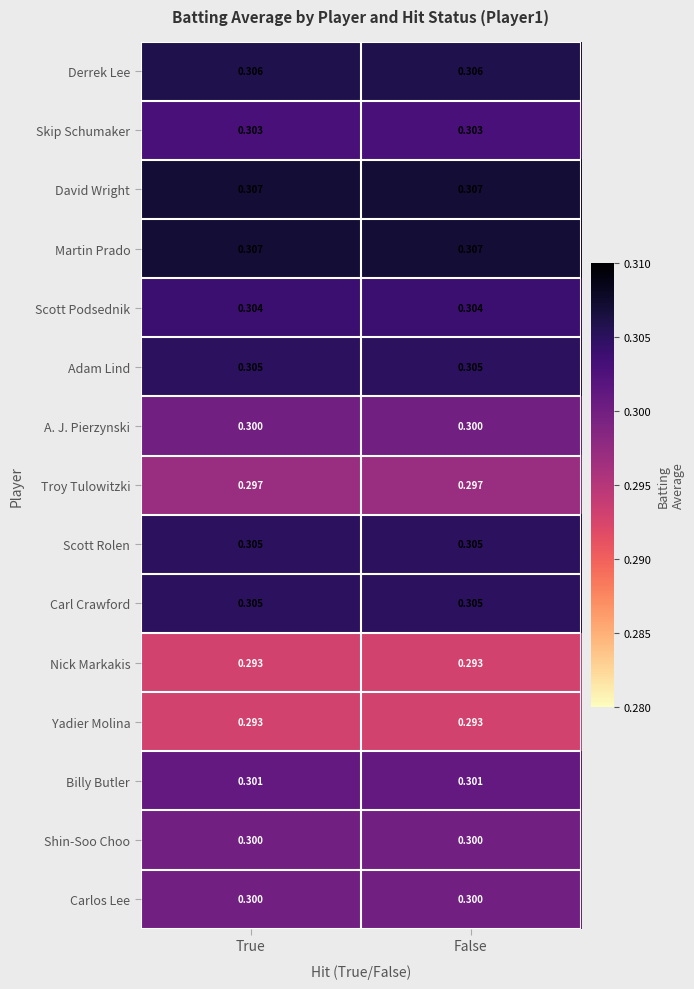

Is the value of A. J. Pierzynski at False greater than the value of David Wright at False?

No